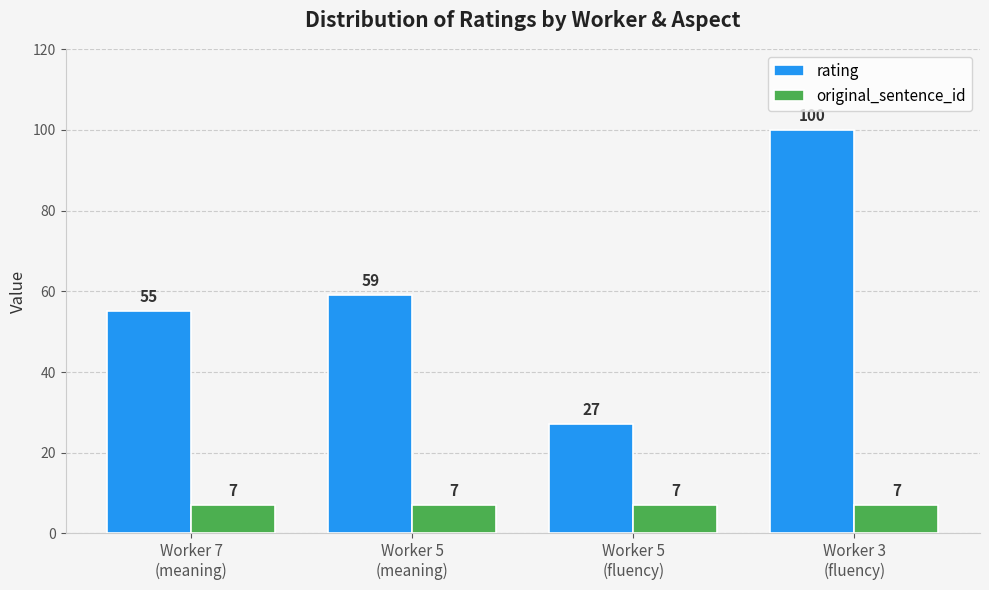

How many bars are there in each group?

2